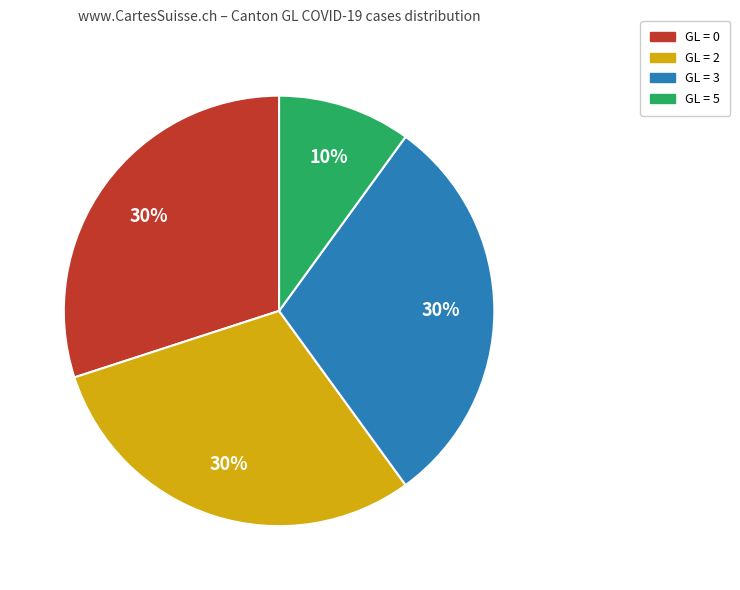

Is there any slice that represents more than half of the pie?

No